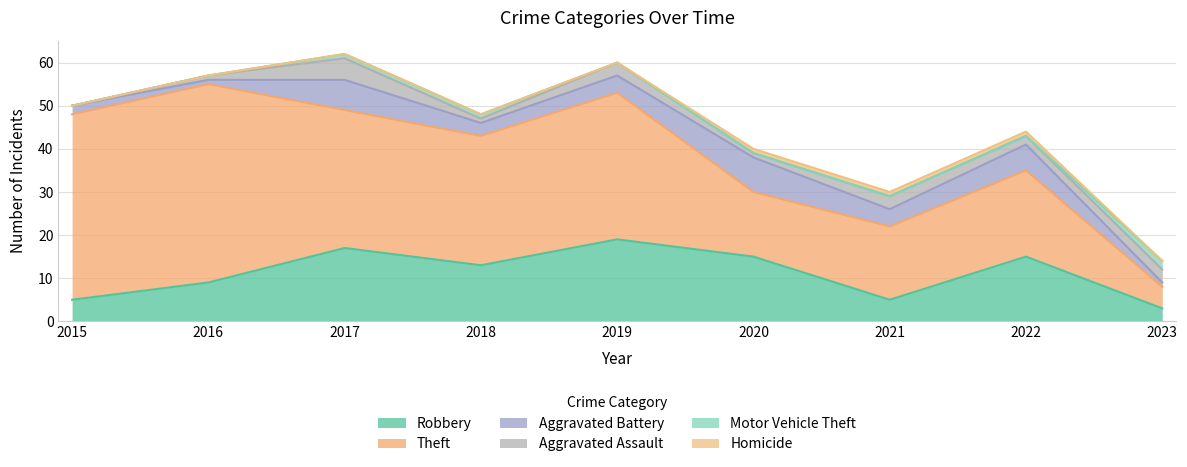

Does the chart display data point markers on the line(s)?

No